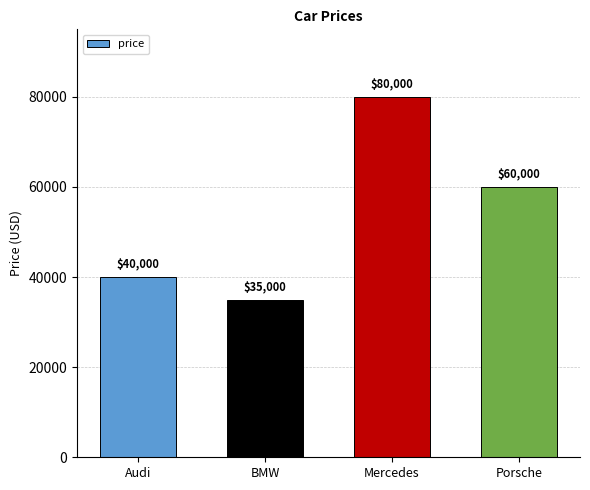

Which category has the lowest value across all series?

BMW